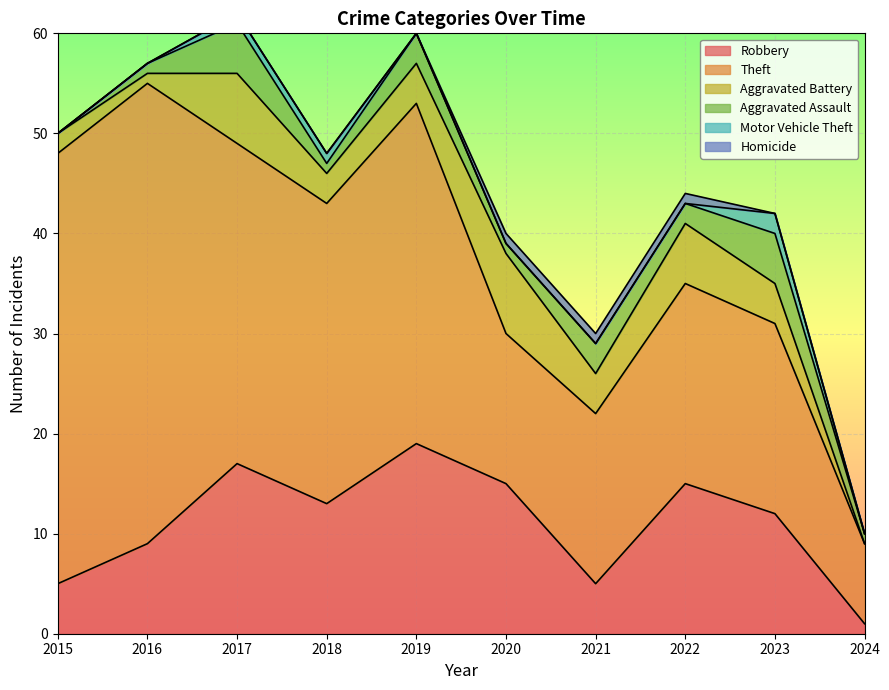

True or false: Motor Vehicle Theft and Robbery cross at least once.

False